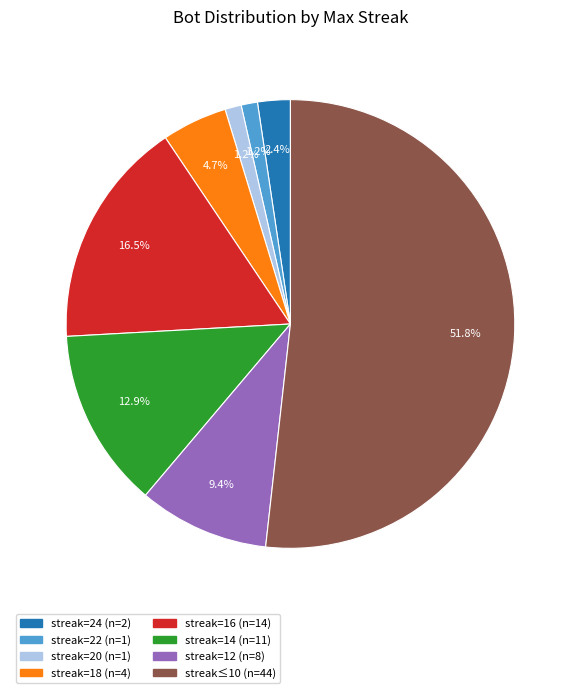

Is there any slice that represents more than half of the pie?

Yes